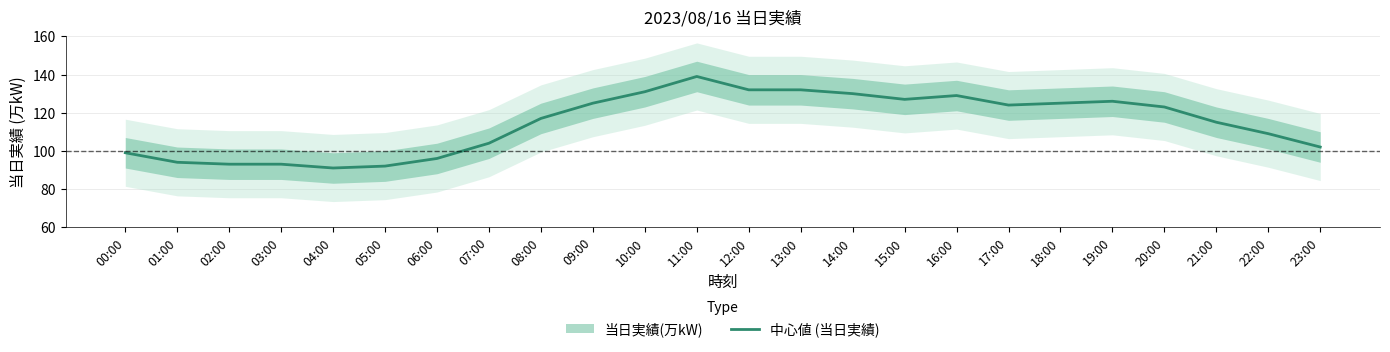

What is the label of the 6th point from the right?

18:00